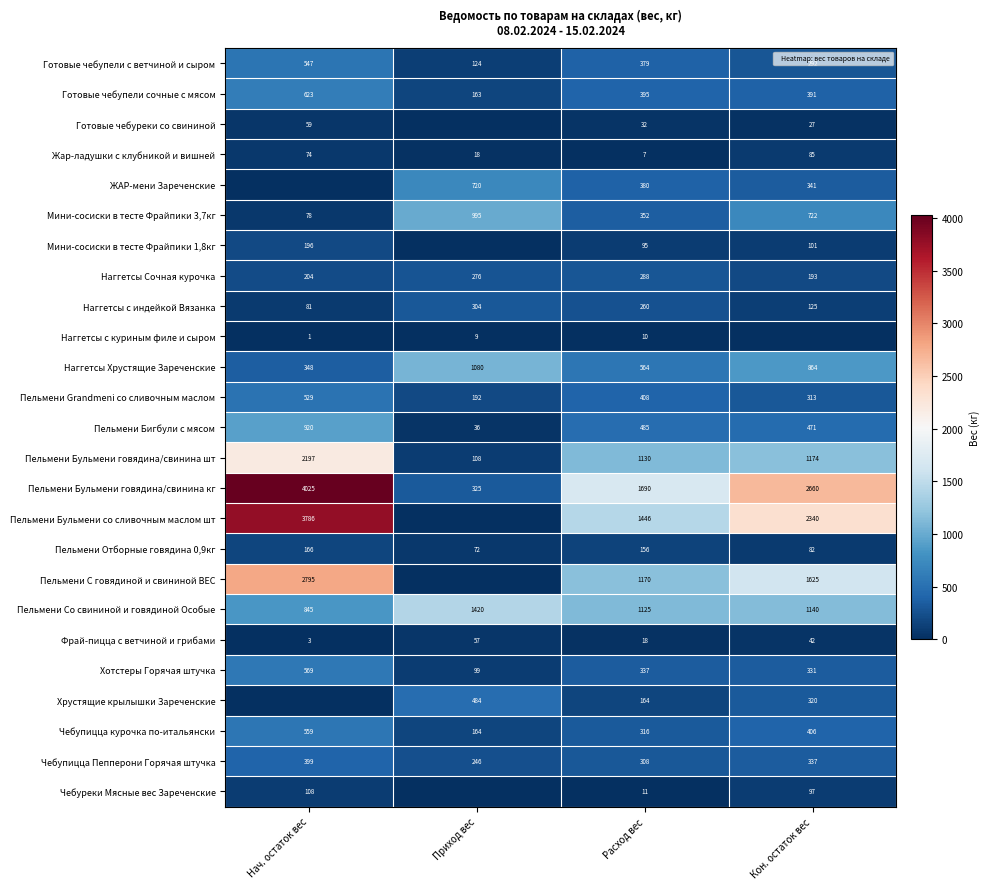

How many values in the Хрустящие крылышки Зареченские series exceed 320?

2